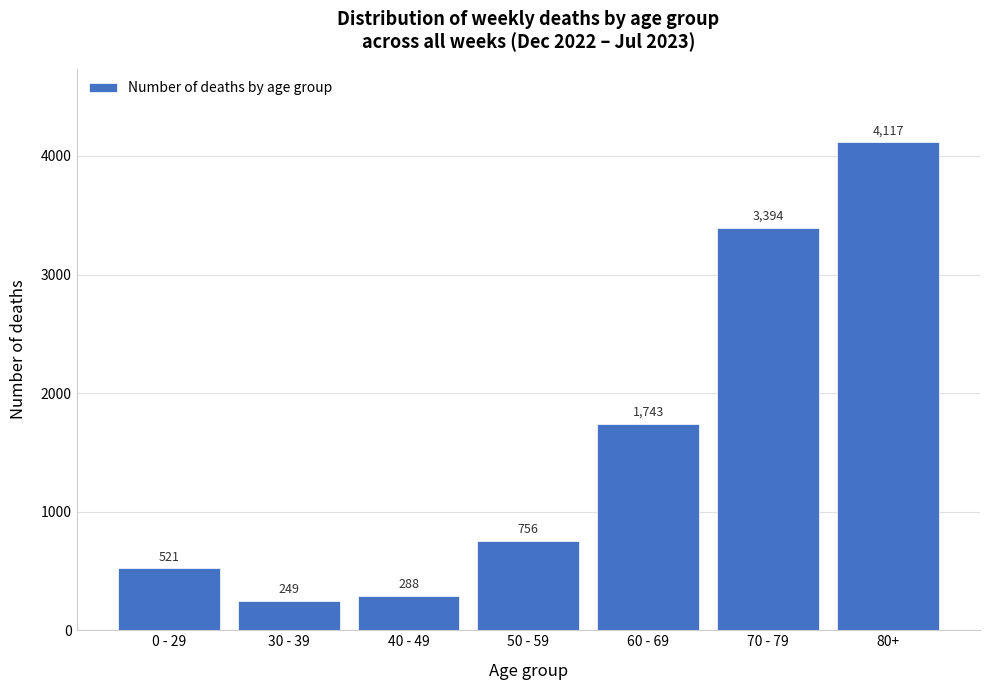

Reading right to left, what are all the values shown in this chart?

80+=4117	70 - 79=3394	60 - 69=1743	50 - 59=756	40 - 49=288	30 - 39=249	0 - 29=521